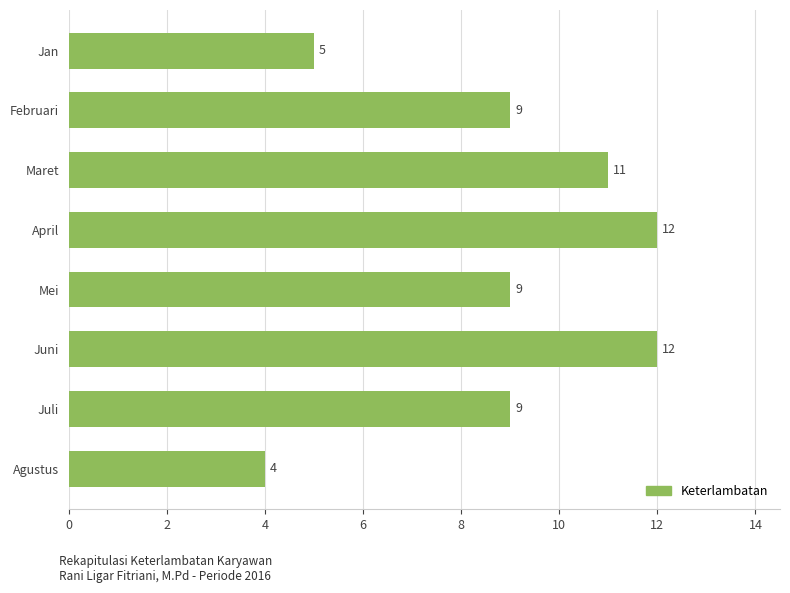

The value at Juli is 4. True or false?

False